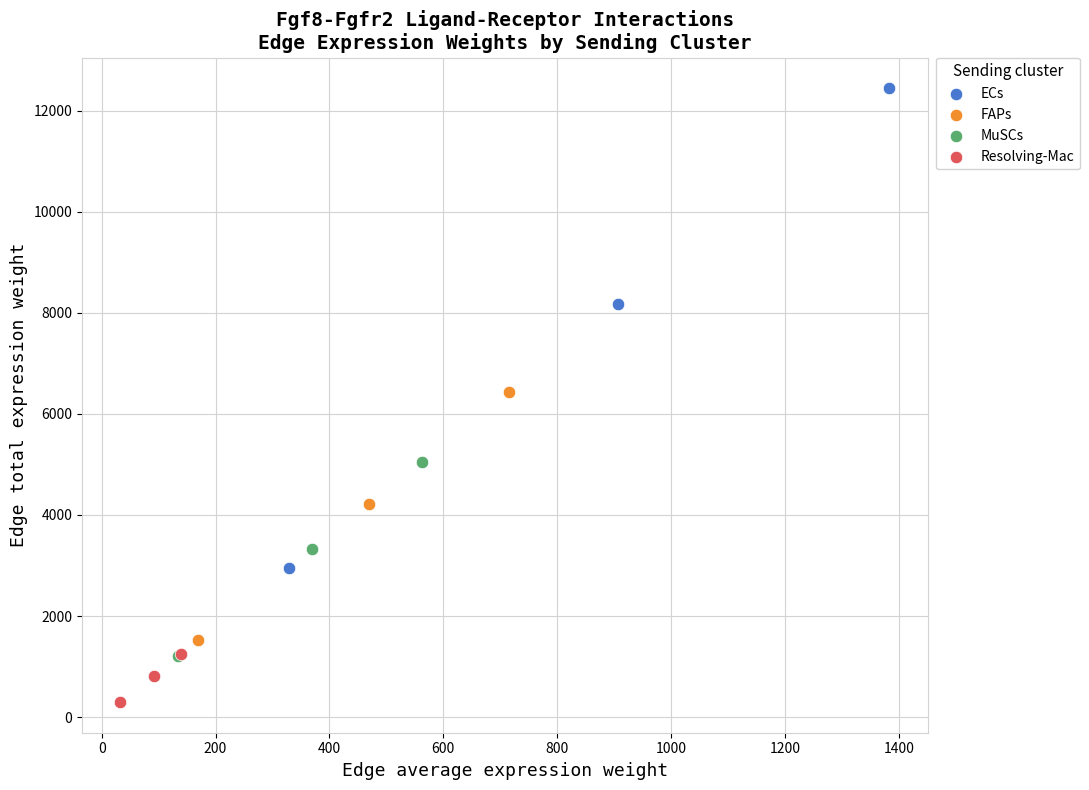

What are all the series names shown in the legend?

ECs, FAPs, MuSCs, Resolving-Mac